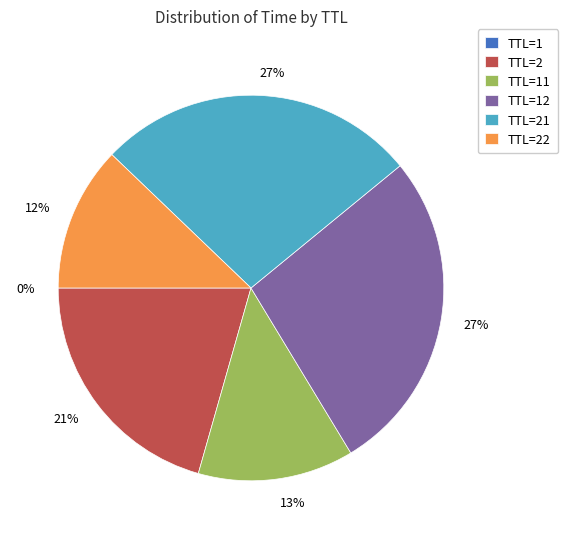

Is there any slice that represents more than half of the pie?

No